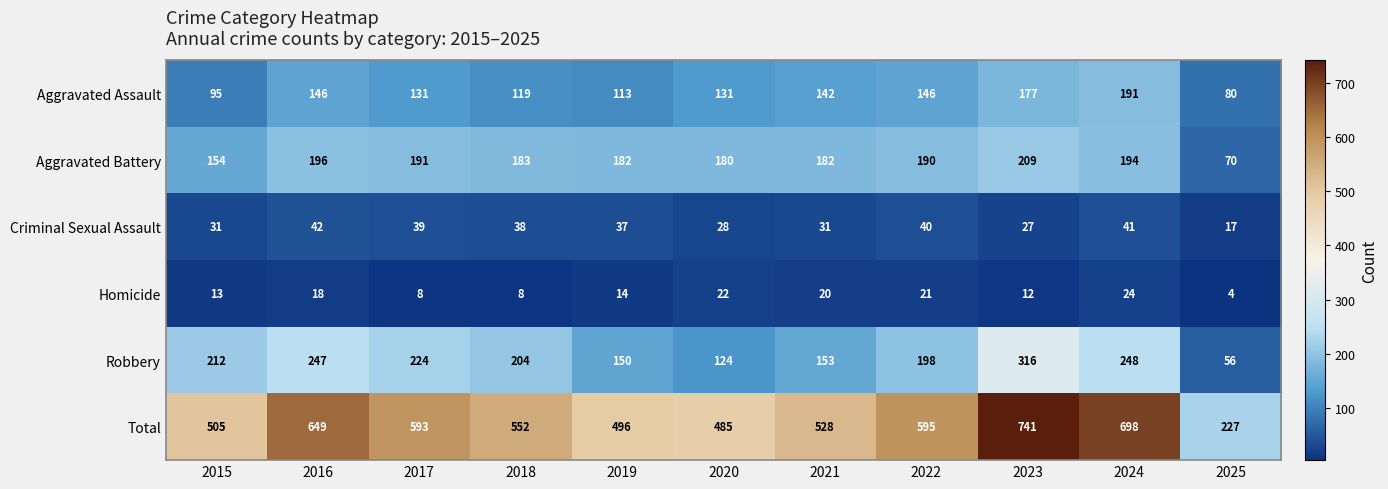

Between 2020 and 2021, which series saw the biggest shift?

Total